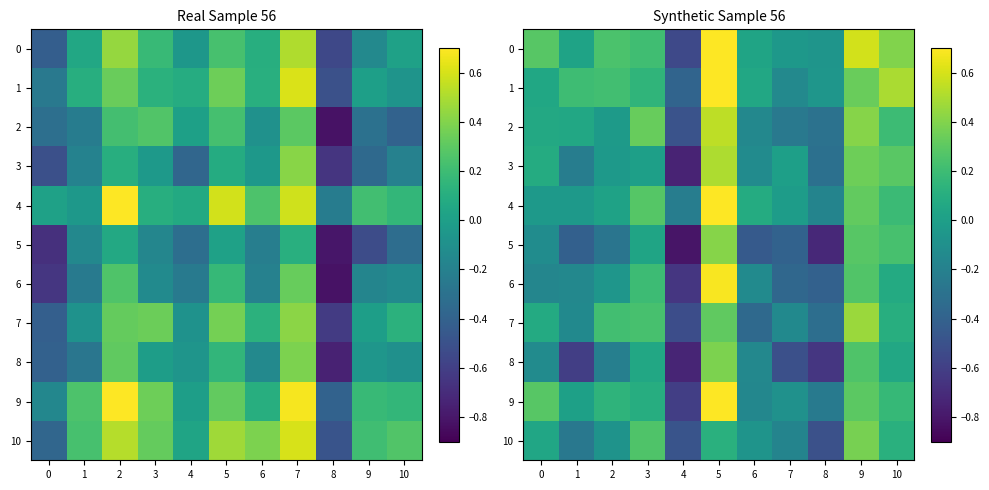

Rank the categories by 5 value from lowest to highest.

4, 8, 6, 1, 7, 2, 0, 3, 10, 9, 5